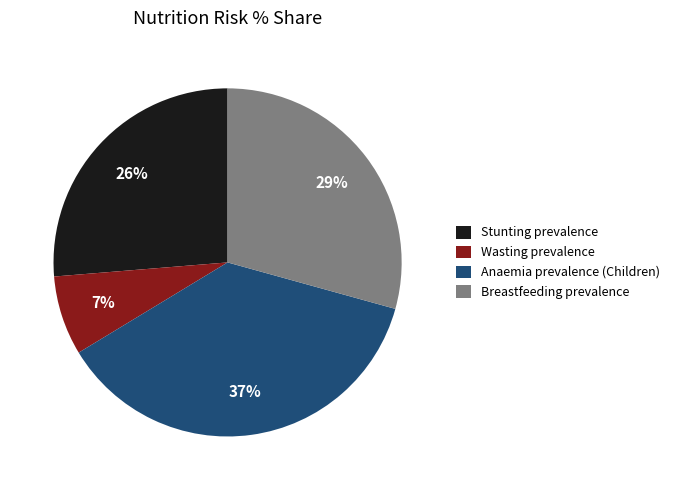

To the nearest percent, what percentage of the pie is Wasting prevalence?

7%